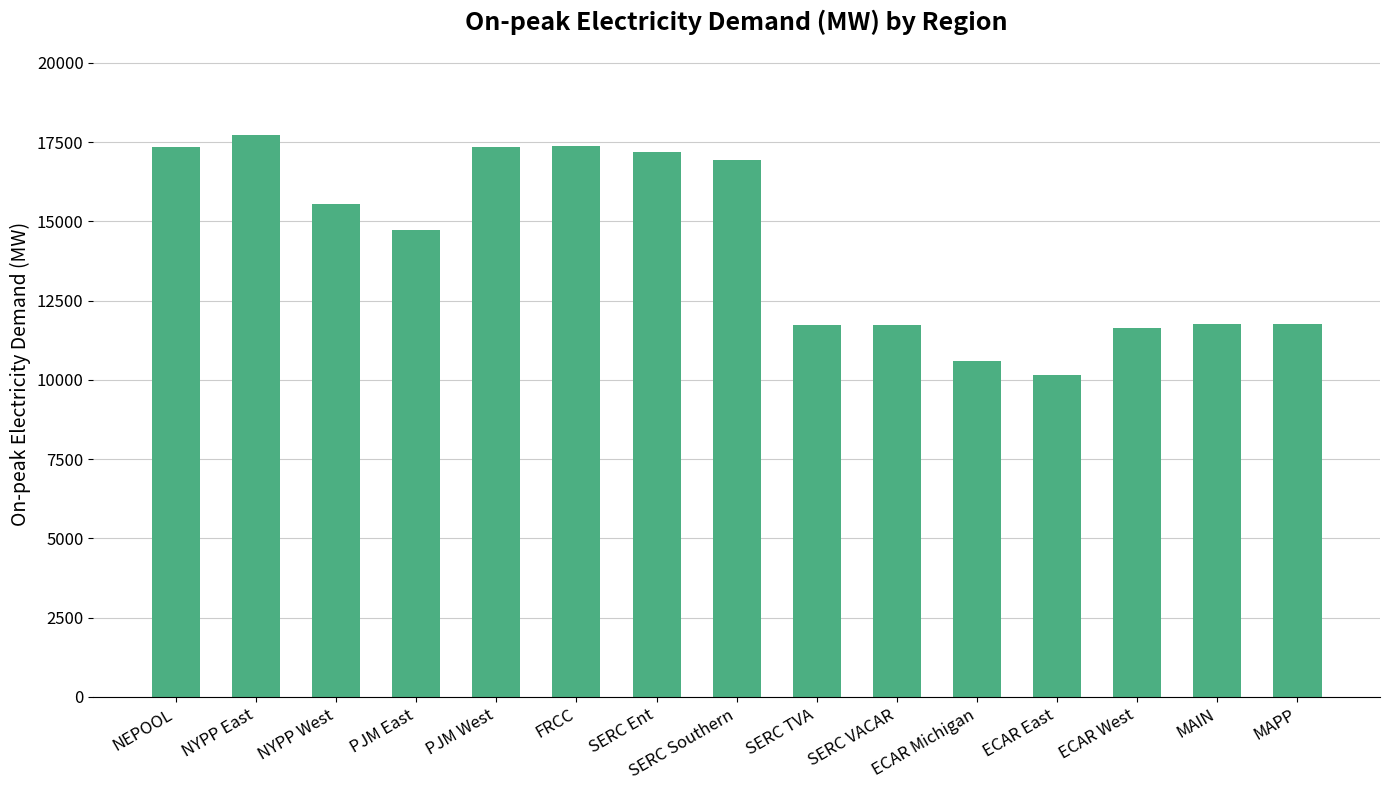

How many bars are there in total?

15